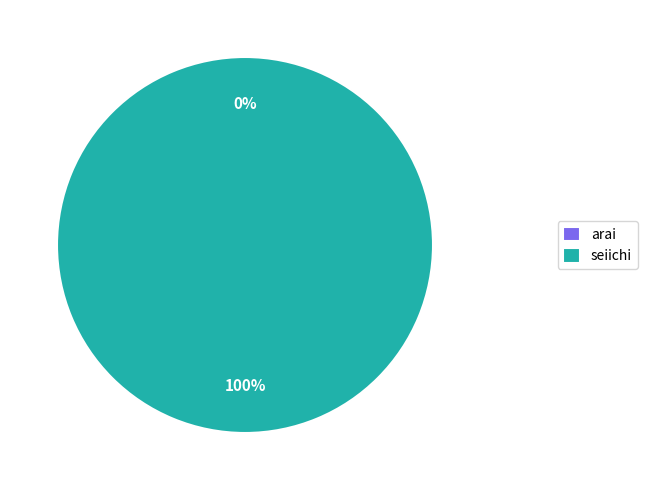

To the nearest percent, what is the average slice percentage?

50%